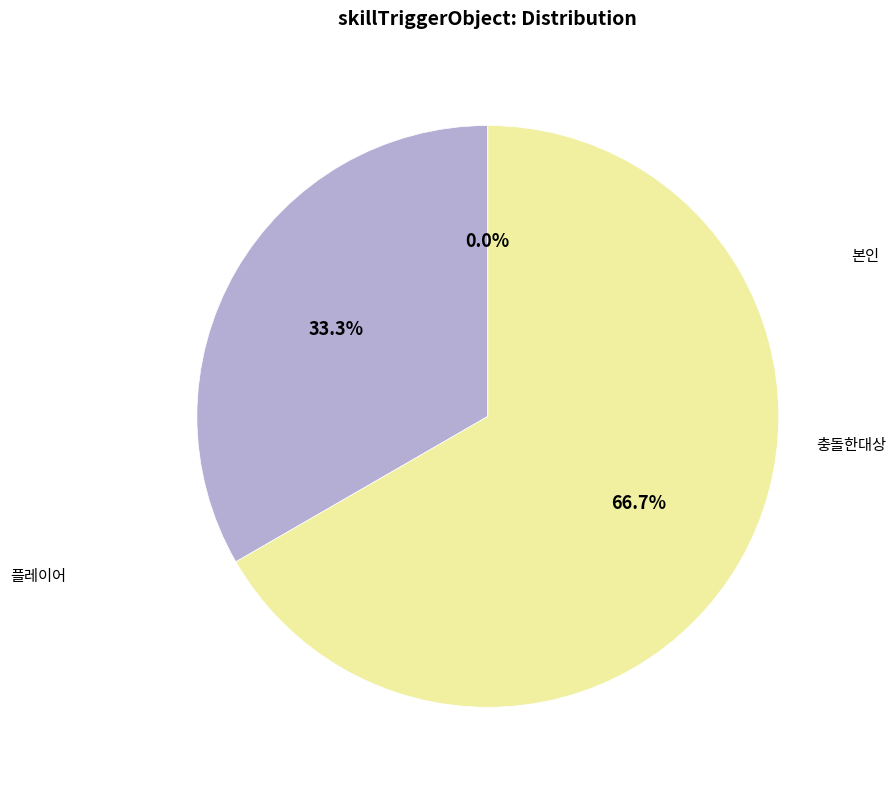

How many segments does this pie chart have?

3